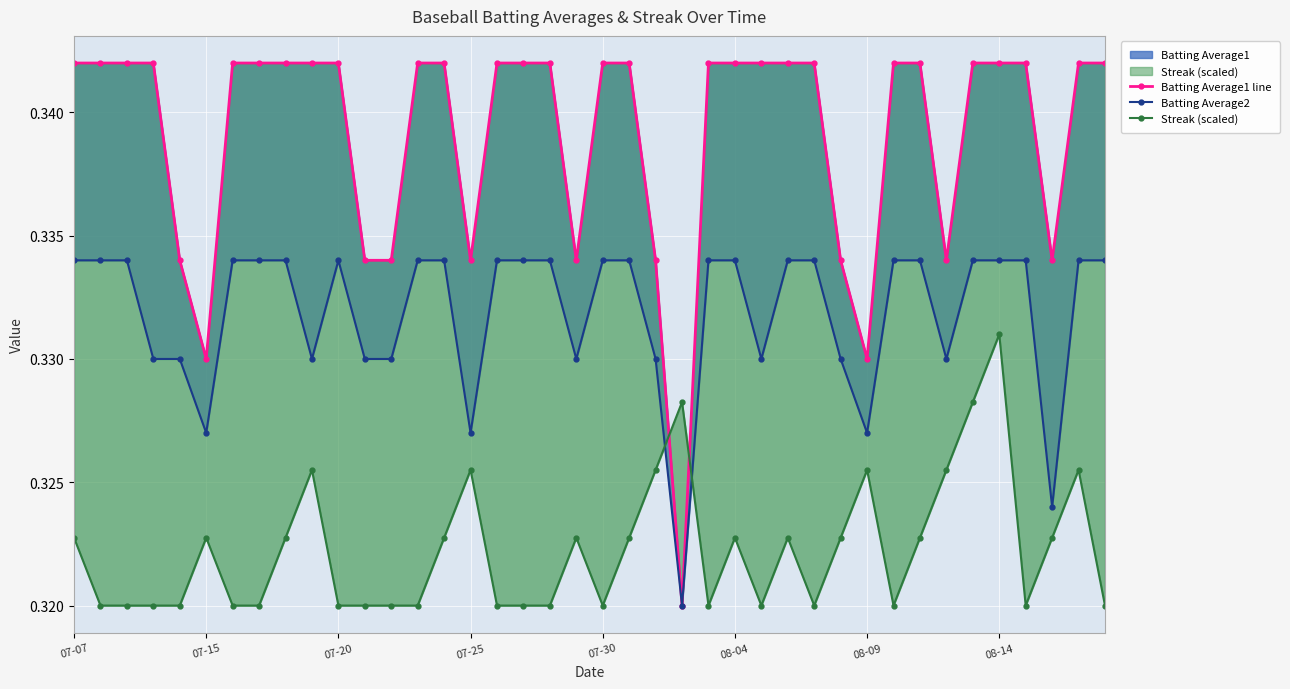

Which series has the largest range (max minus min)?

Batting Average1 line